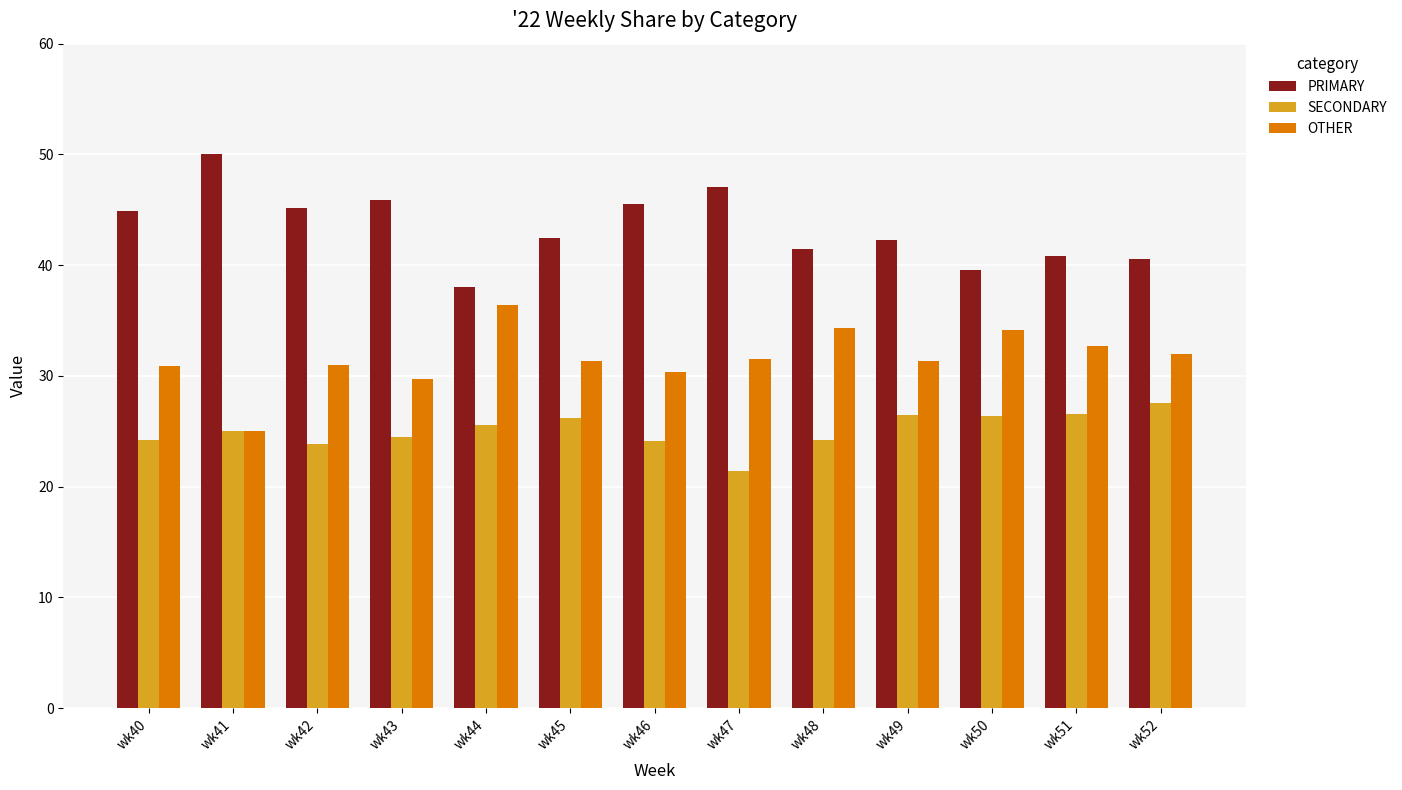

The PRIMARY series shows 47.1 at wk47. True or false?

True